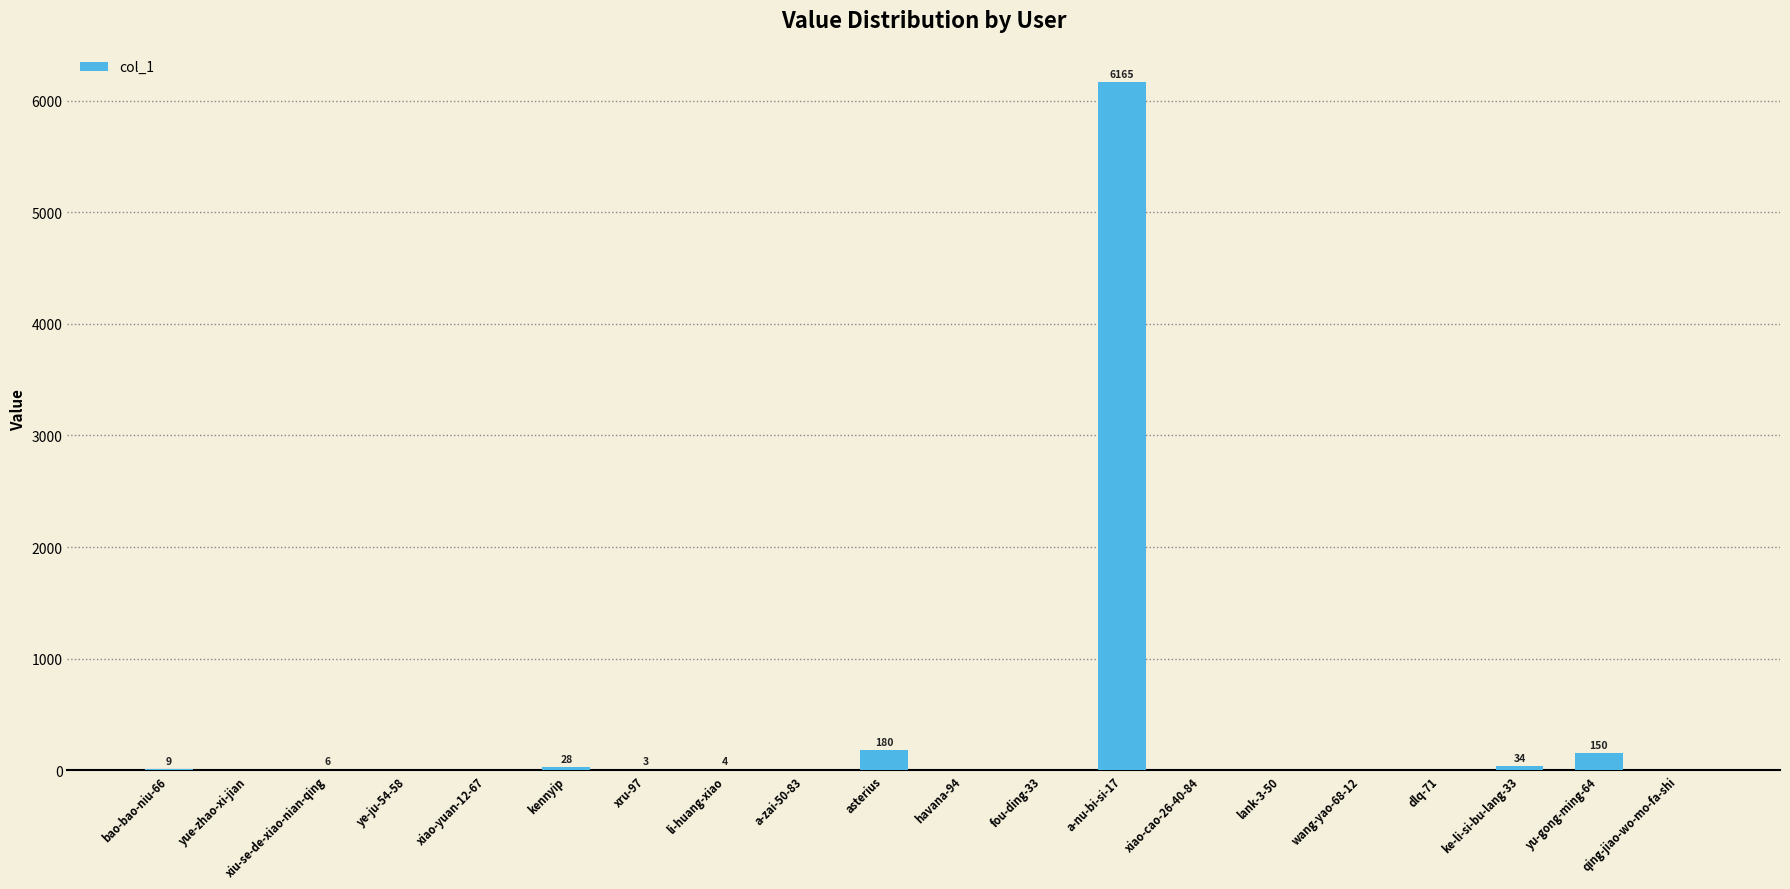

What is the maximum value shown in the chart?

6165